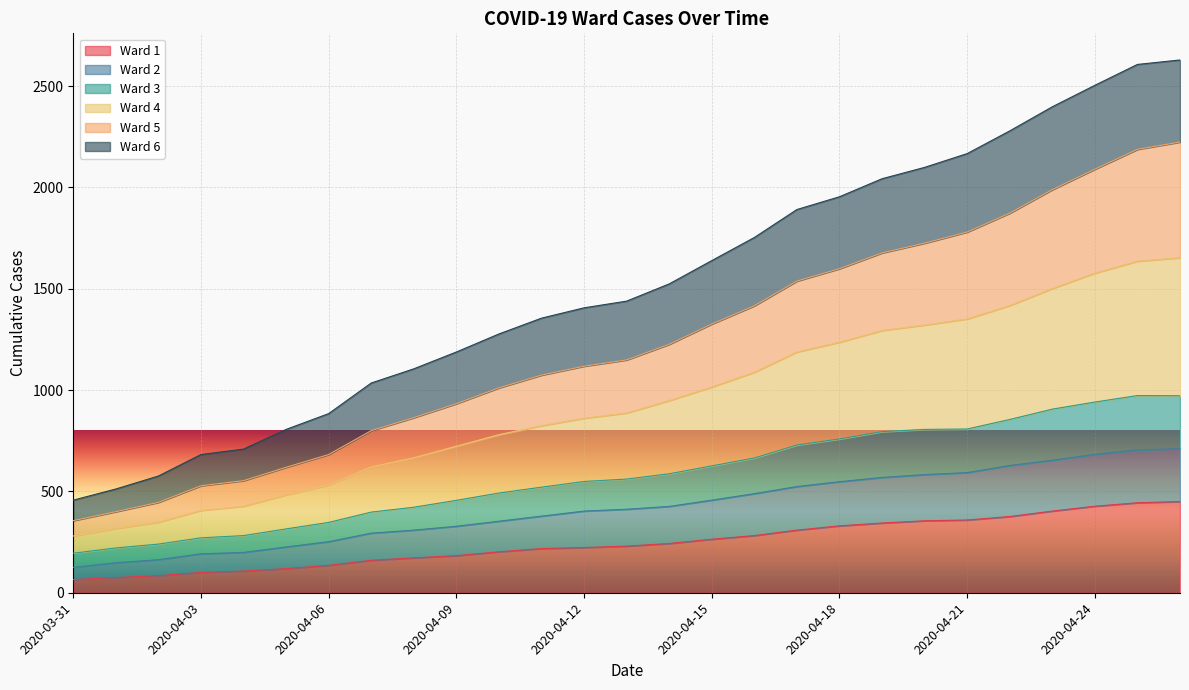

What is the lowest value of the Ward 1 series?

65